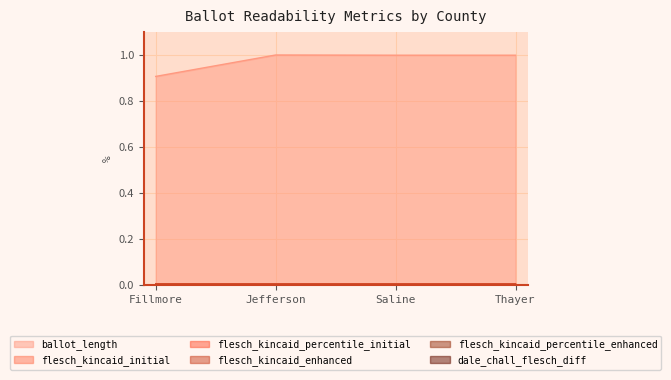

At which label is flesch_kincaid_percentile_enhanced closest to 0?

Saline